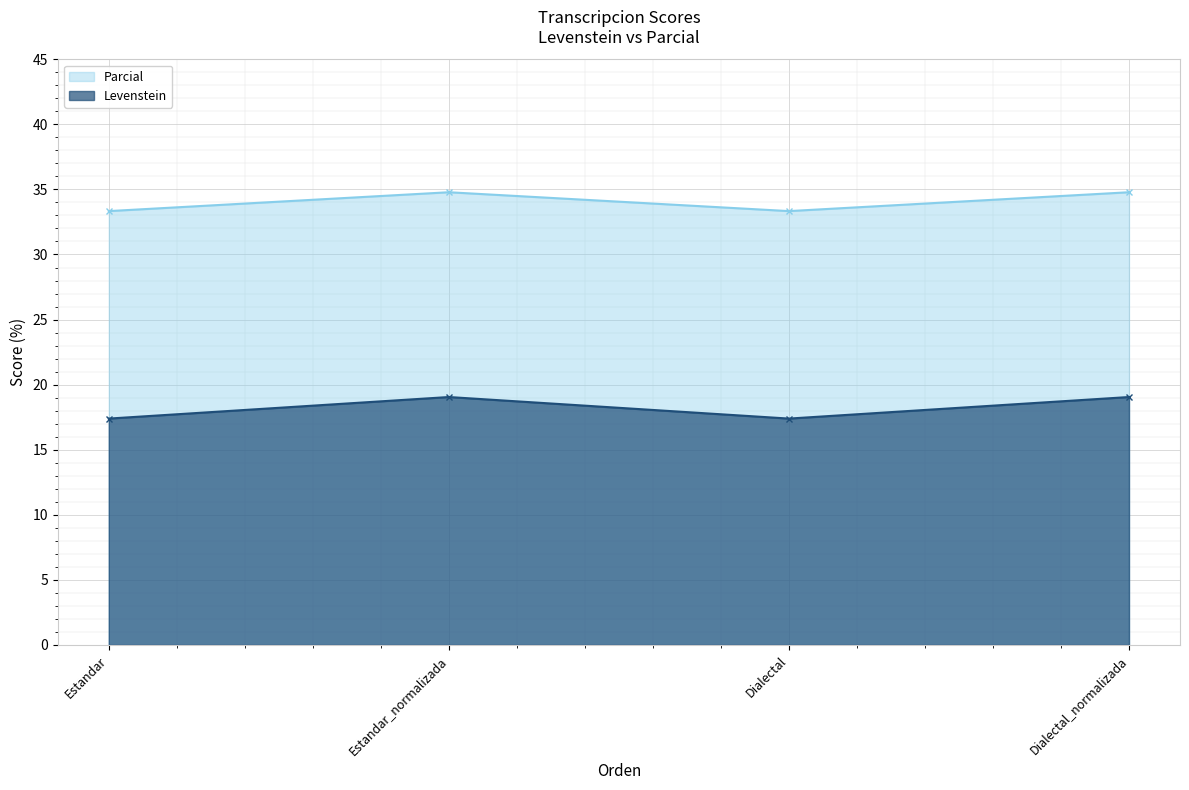

Reading left to right, transcribe all the data shown in this chart.

Levenstein: Estandar=17.4	Estandar_normalizada=19.0	Dialectal=17.4	Dialectal_normalizada=19.0
Parcial: Estandar=33.3	Estandar_normalizada=34.8	Dialectal=33.3	Dialectal_normalizada=34.8